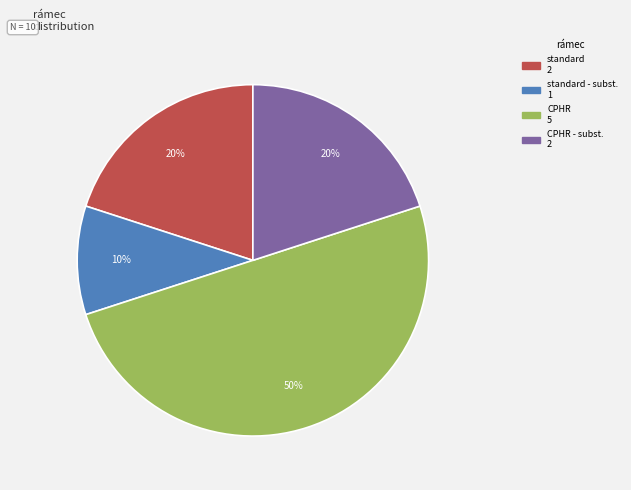

To the nearest percent, what is the average slice percentage?

25%